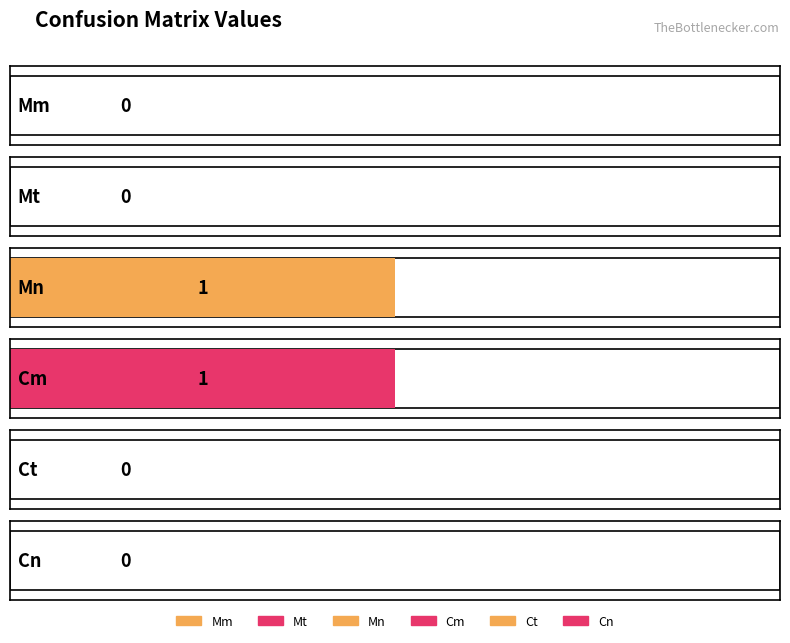

What position from the right is Mm?

6